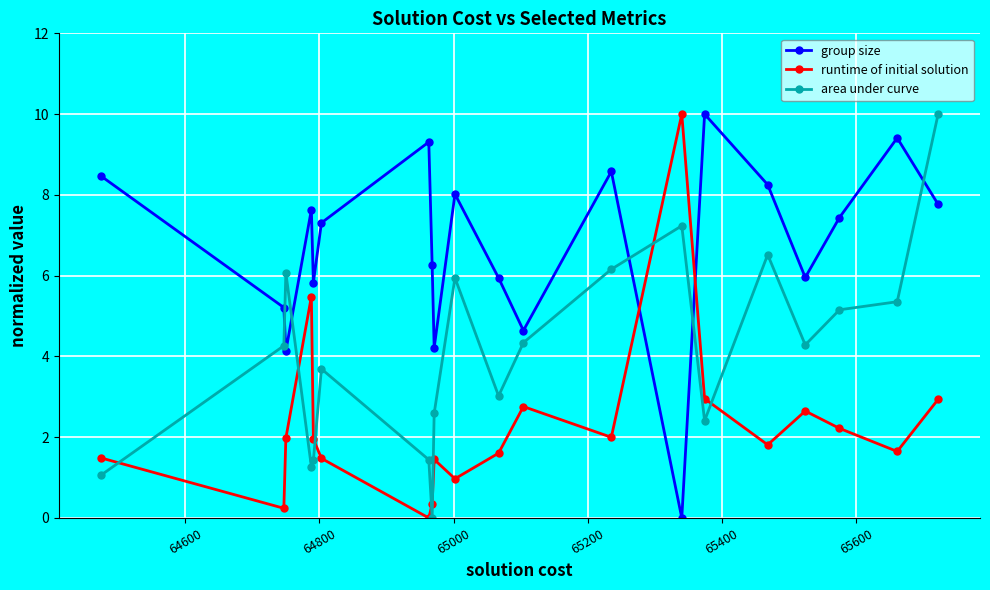

What is the highest value of the runtime of initial solution series?

10.0